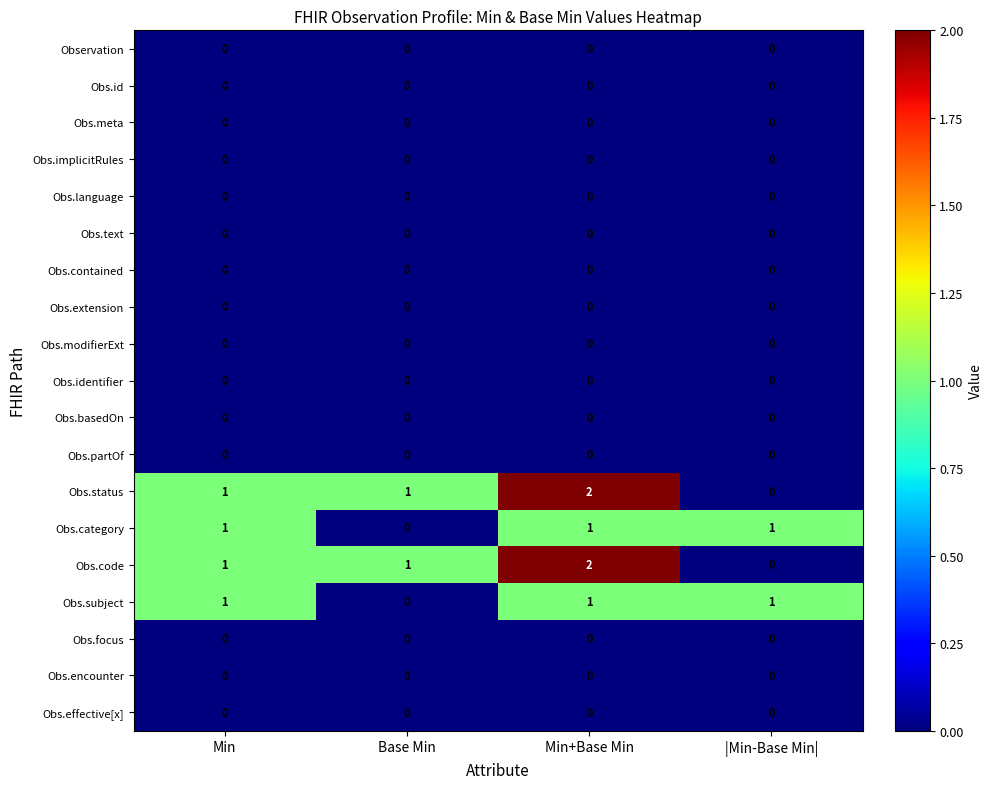

At which category is the sum across all series the highest?

Min+Base Min